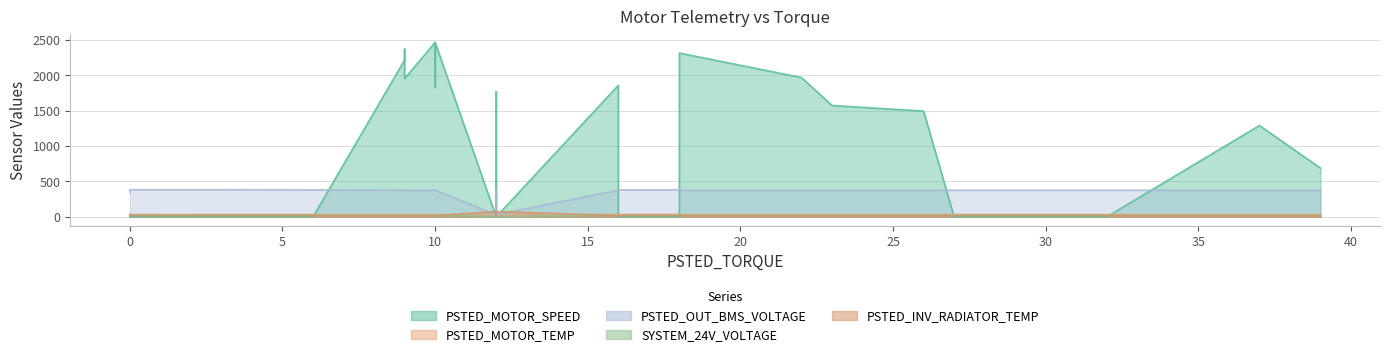

How many times do SYSTEM_24V_VOLTAGE and PSTED_INV_RADIATOR_TEMP cross each other?

2